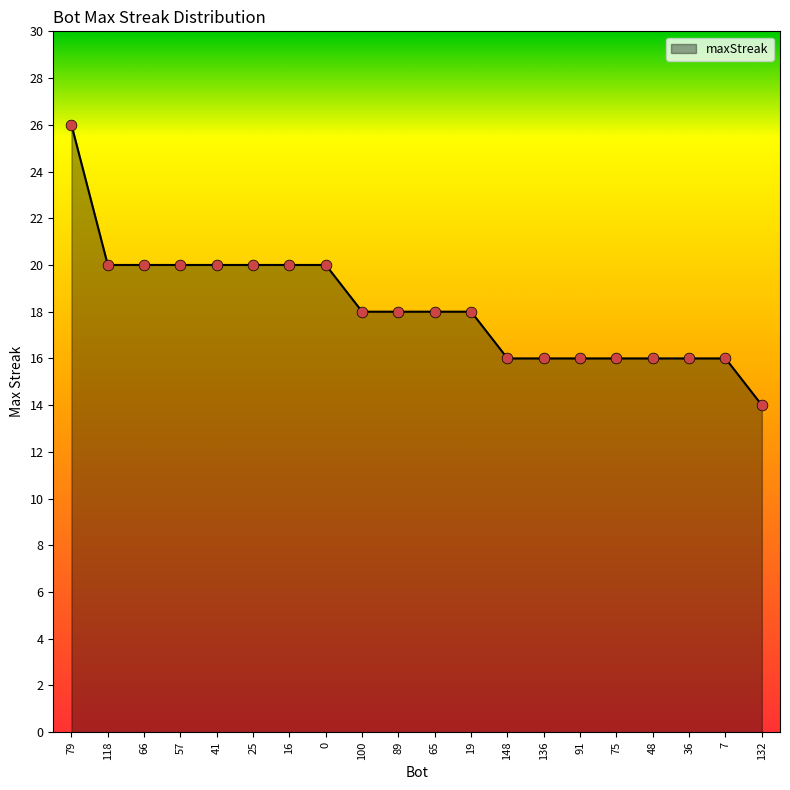

Approximately how many times larger is the value at 148 compared to 7?

1.0